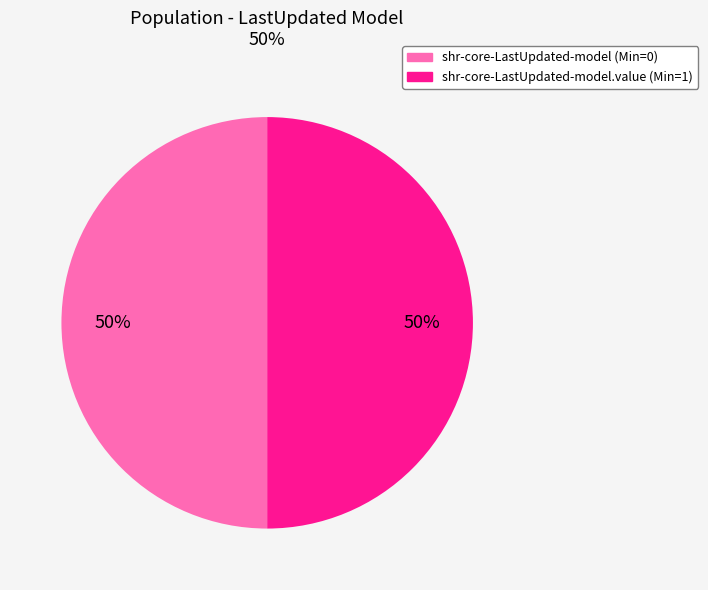

To the nearest percent, what is the average slice percentage?

50%